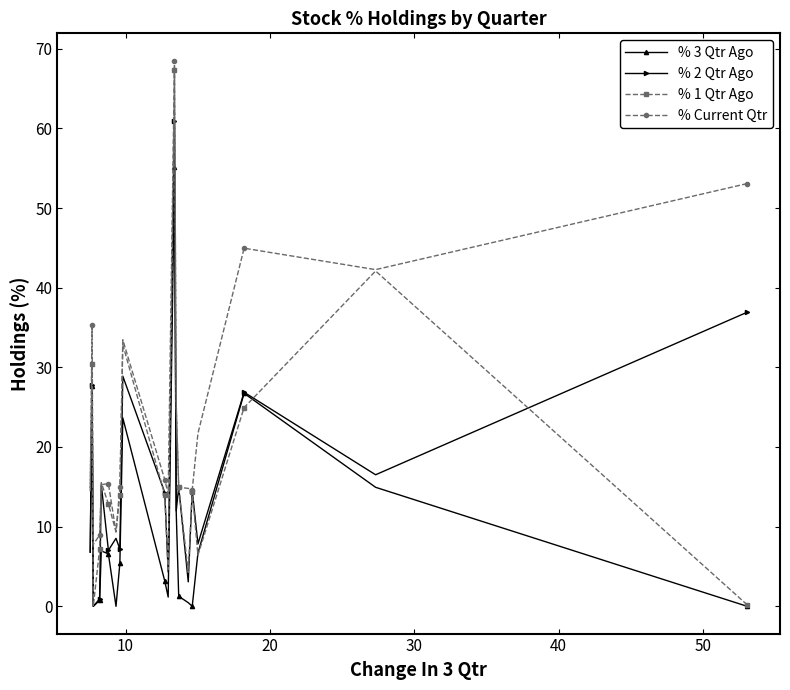

What is the lowest value of the % Current Qtr series?

7.8